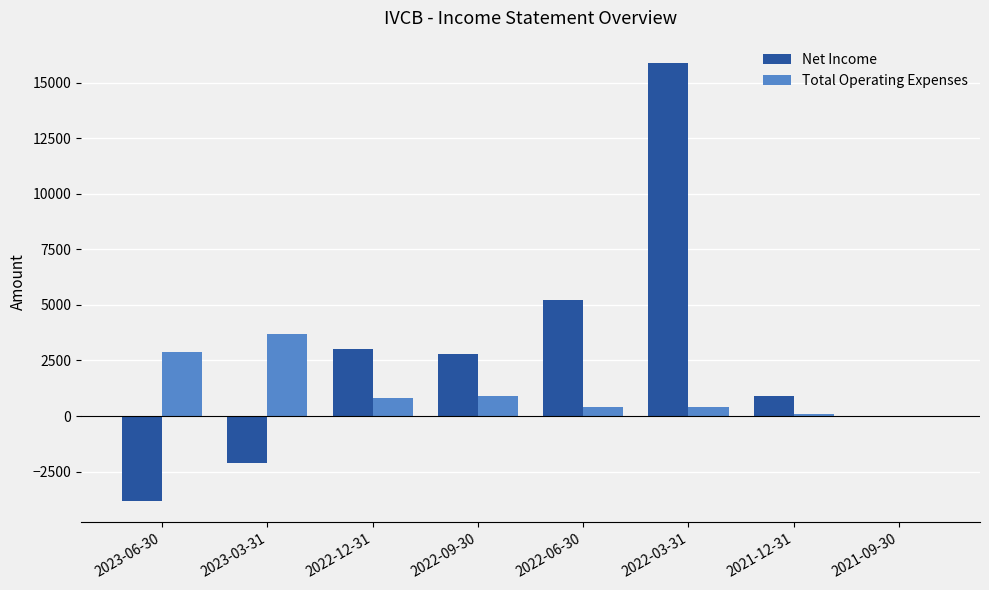

Is the value of Net Income at 2023-03-31 greater than the value of Total Operating Expenses at 2021-09-30?

No